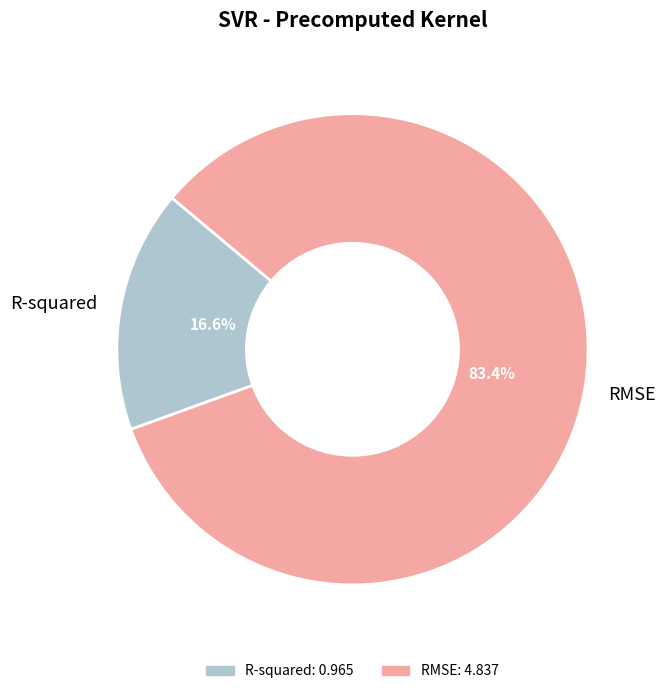

True or false: R-squared accounts for 17% of the total.

True